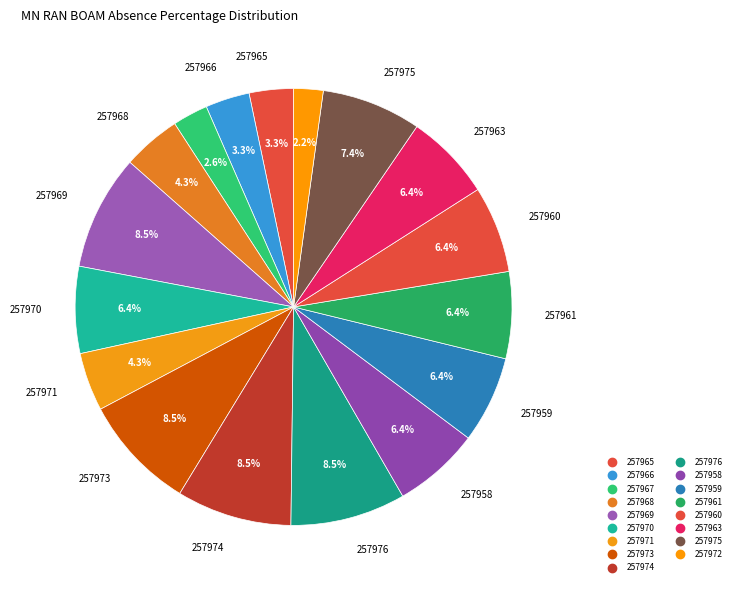

To the nearest percent, what is the average slice percentage?

6%